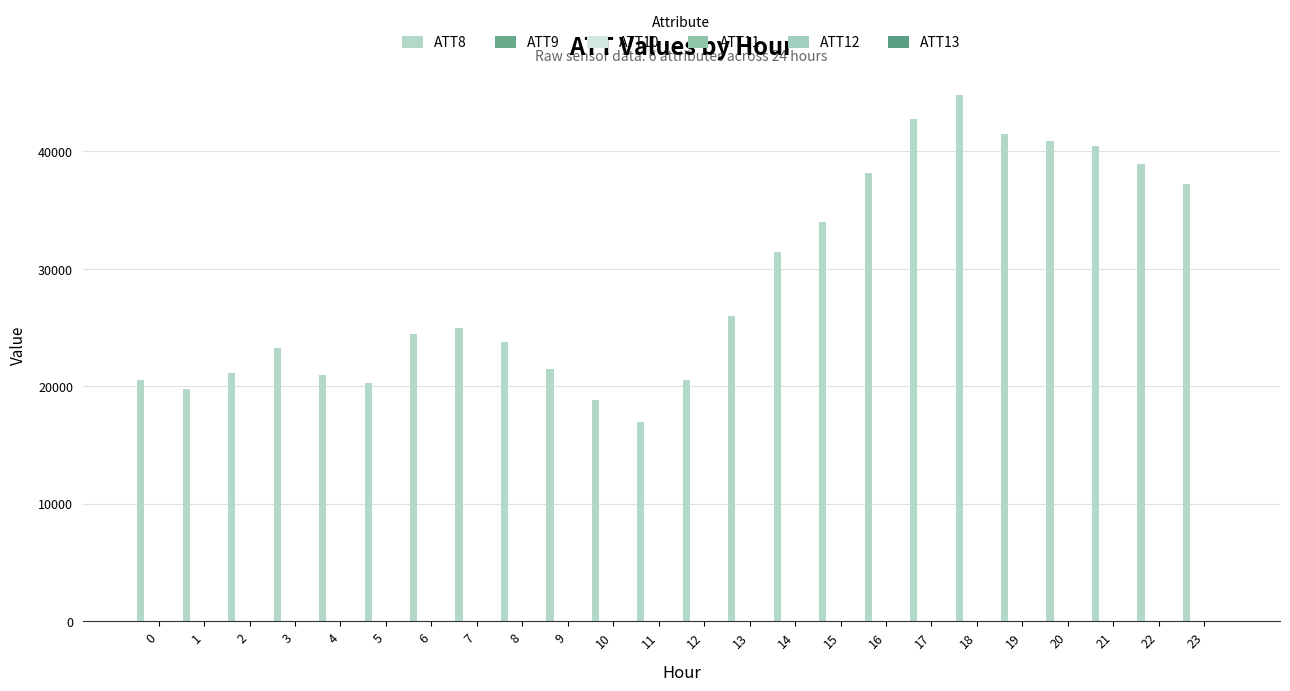

Count the number of categories in the chart.

24